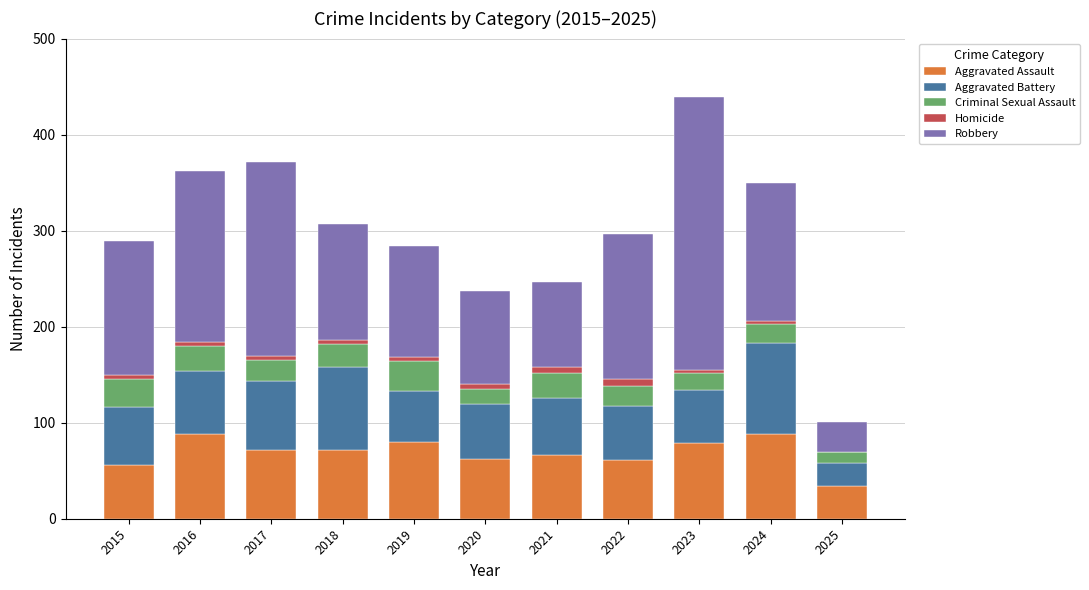

The value of Aggravated Assault at 2022 is 106. True or false?

False